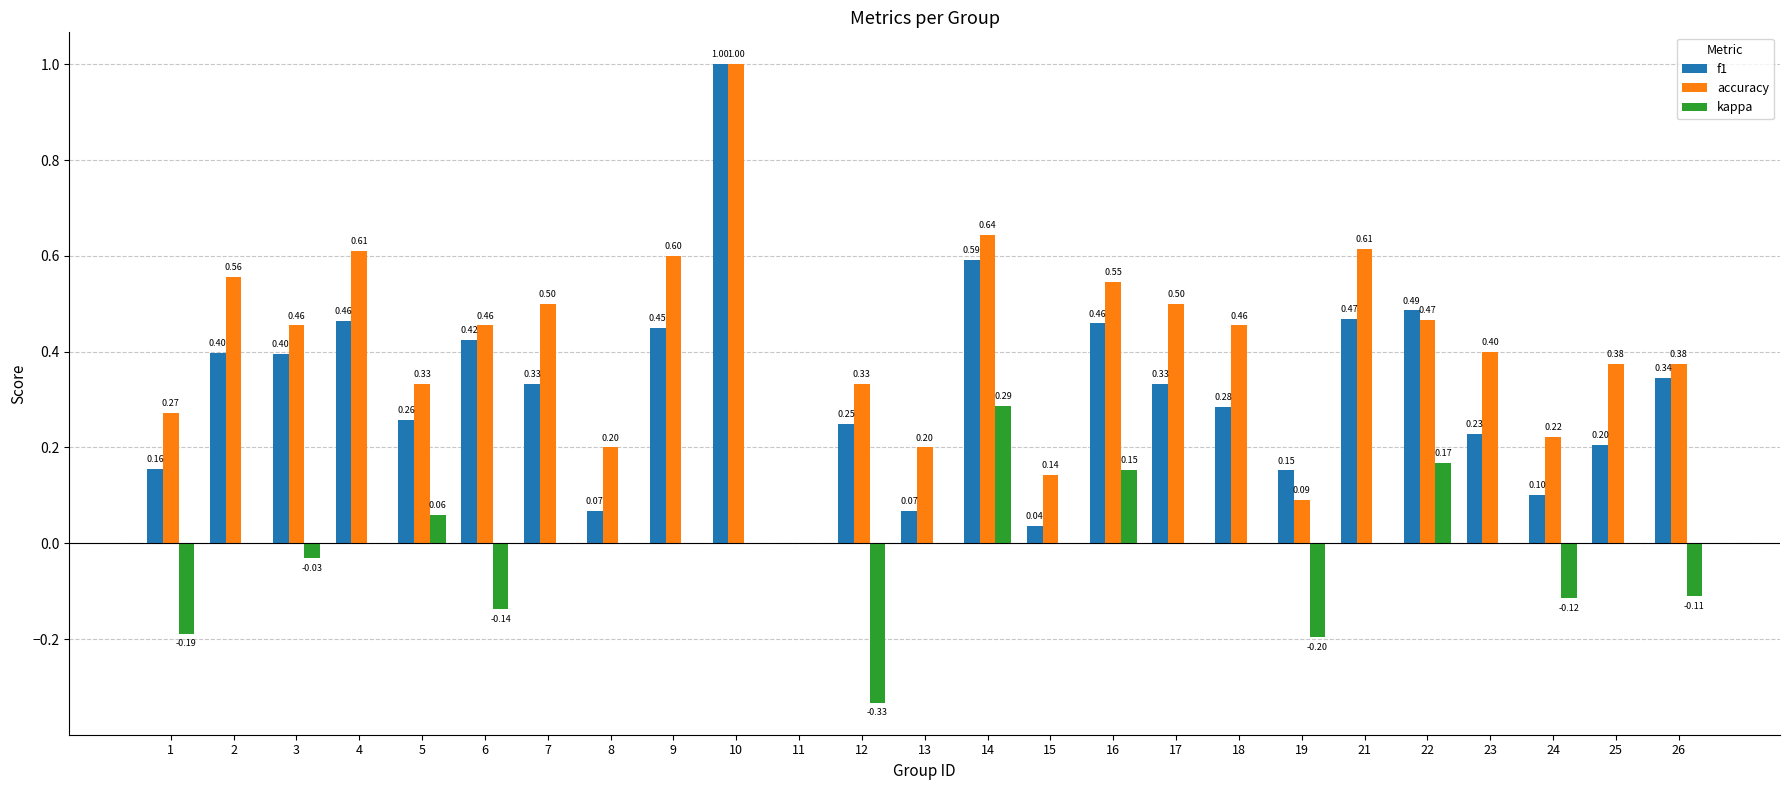

What is the spread (max minus min) of values at 8?

0.2